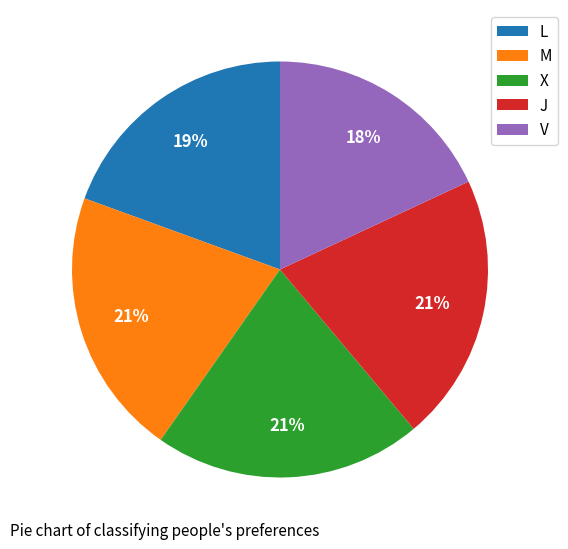

What is the ratio of the value at M to the value at V?

1.2